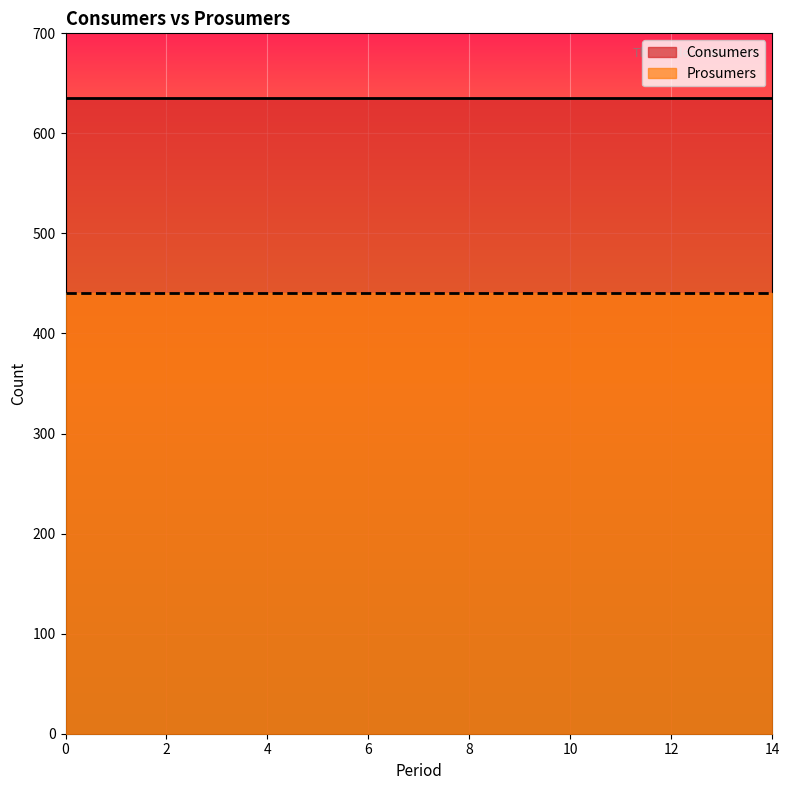

What is the value of the Consumers point at the 13th from the left?

635